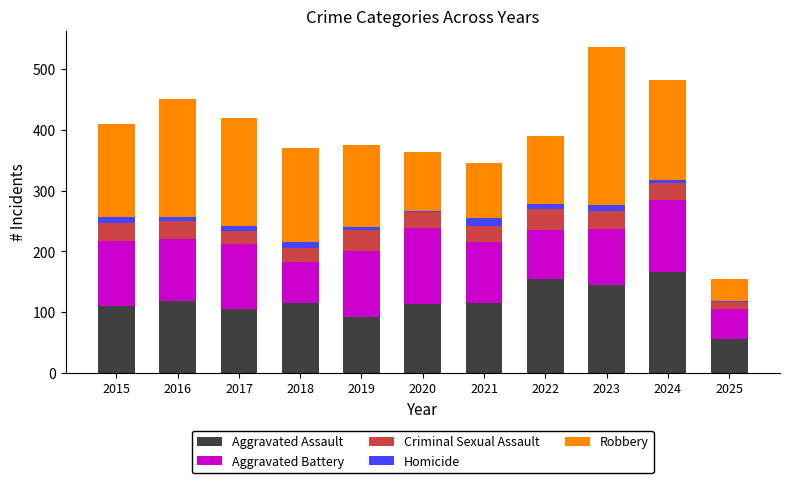

The Aggravated Assault series shows 253 at 2023. True or false?

False